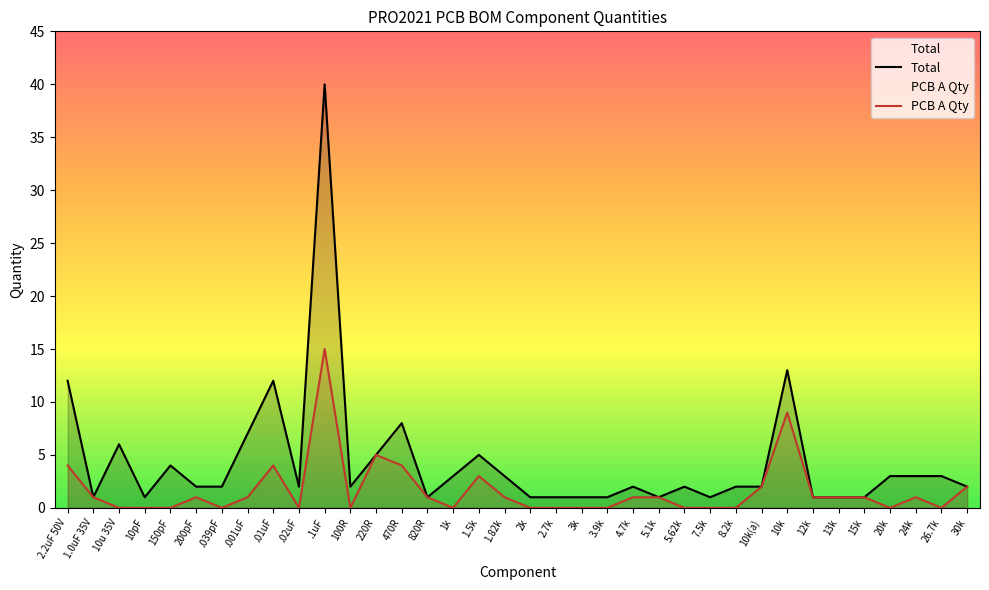

In PCB A Qty, how many points are lower than both neighbors (excluding endpoints)?

6